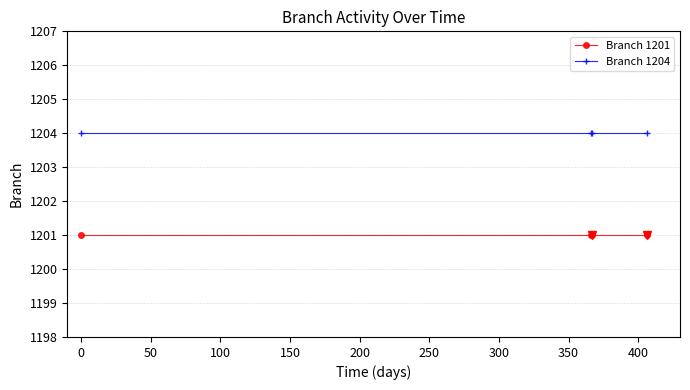

True or false: Branch 1204 and Branch 1201 intersect in this chart.

False